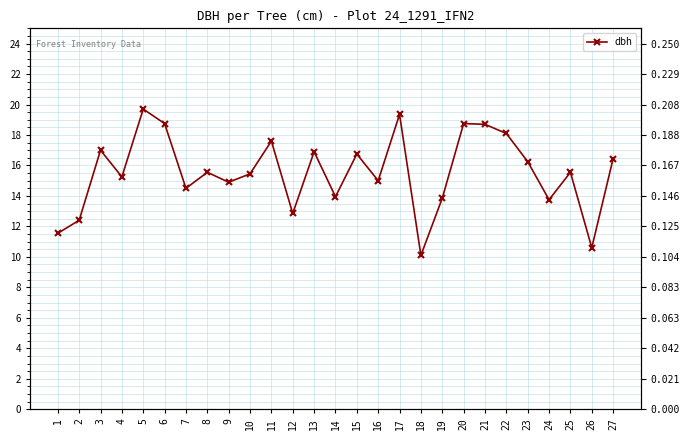

What is the difference between the values at 22 and 12?

5.3